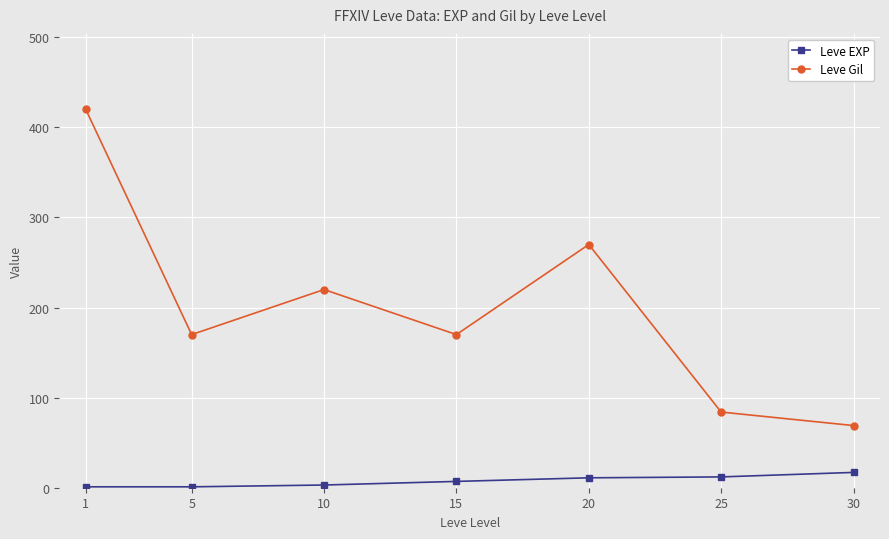

True or false: Leve EXP and Leve Gil intersect in this chart.

False